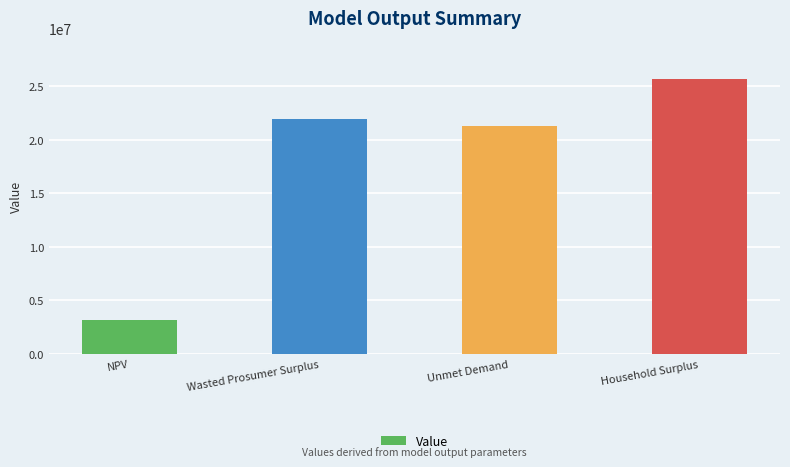

How many distinct data groups are displayed?

1